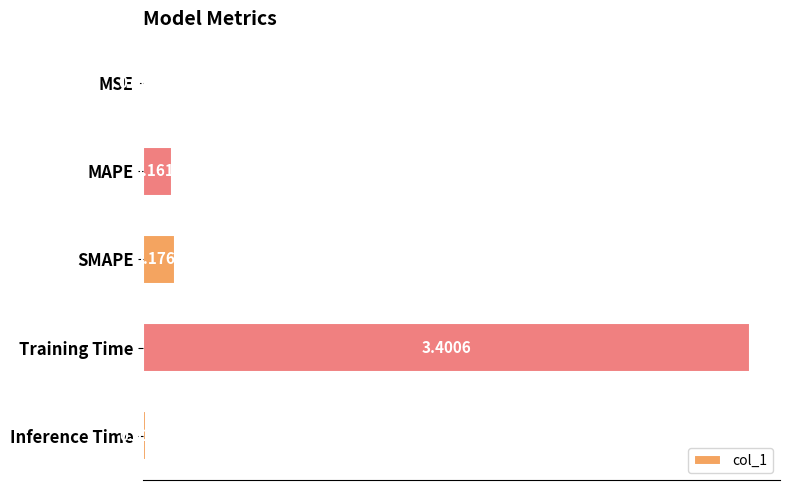

At which label is the value closest to 1?

SMAPE